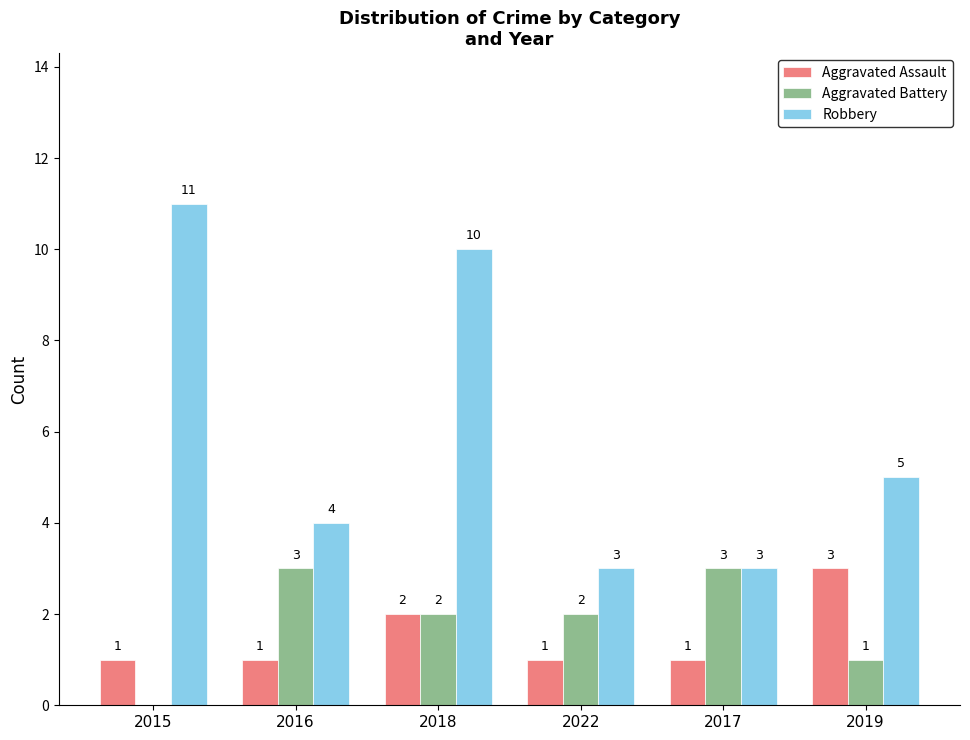

What is the sum of the Aggravated Battery values at 2018 and 2019?

3